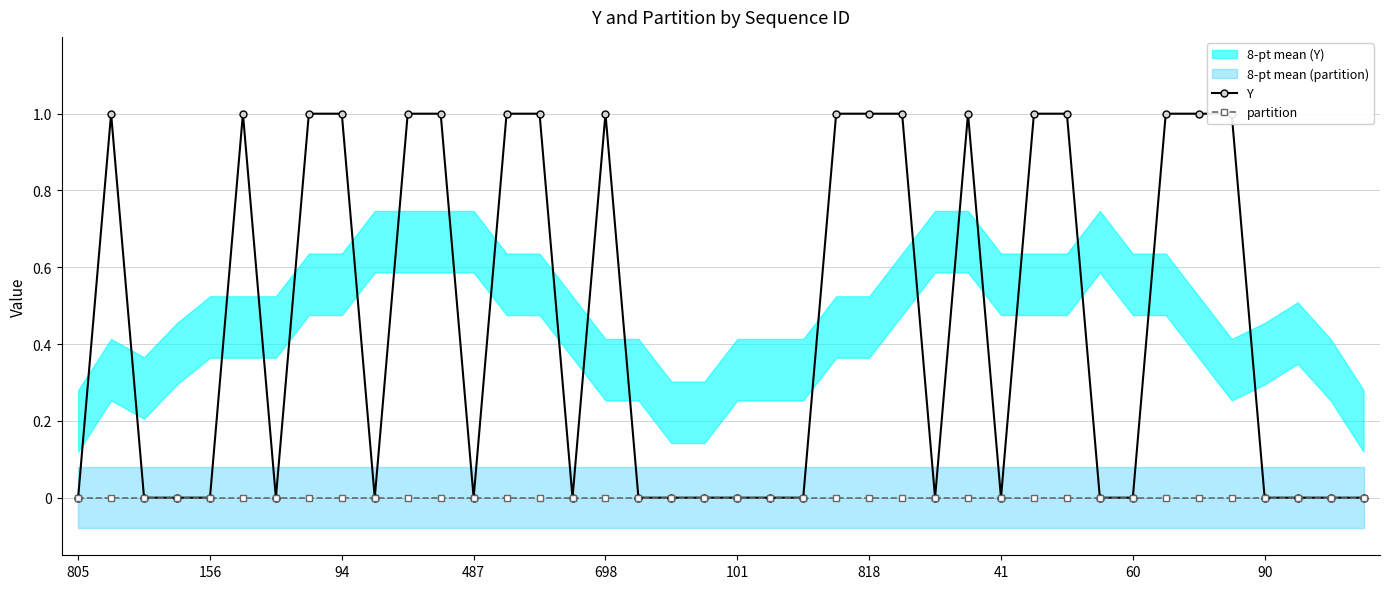

True or false: partition has more than 0 points higher than both neighbors.

False